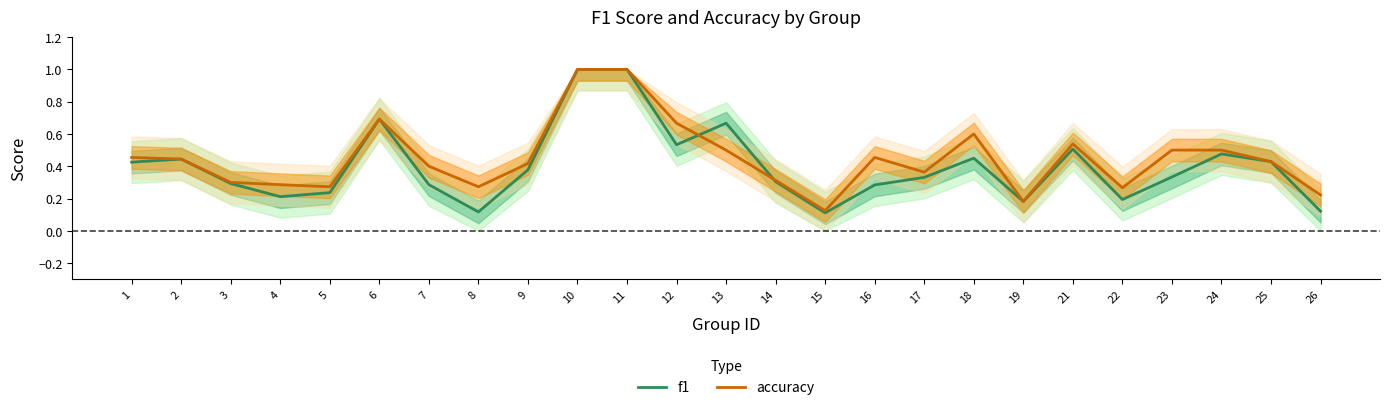

Is it true that f1 equals 0.5 at 18?

True